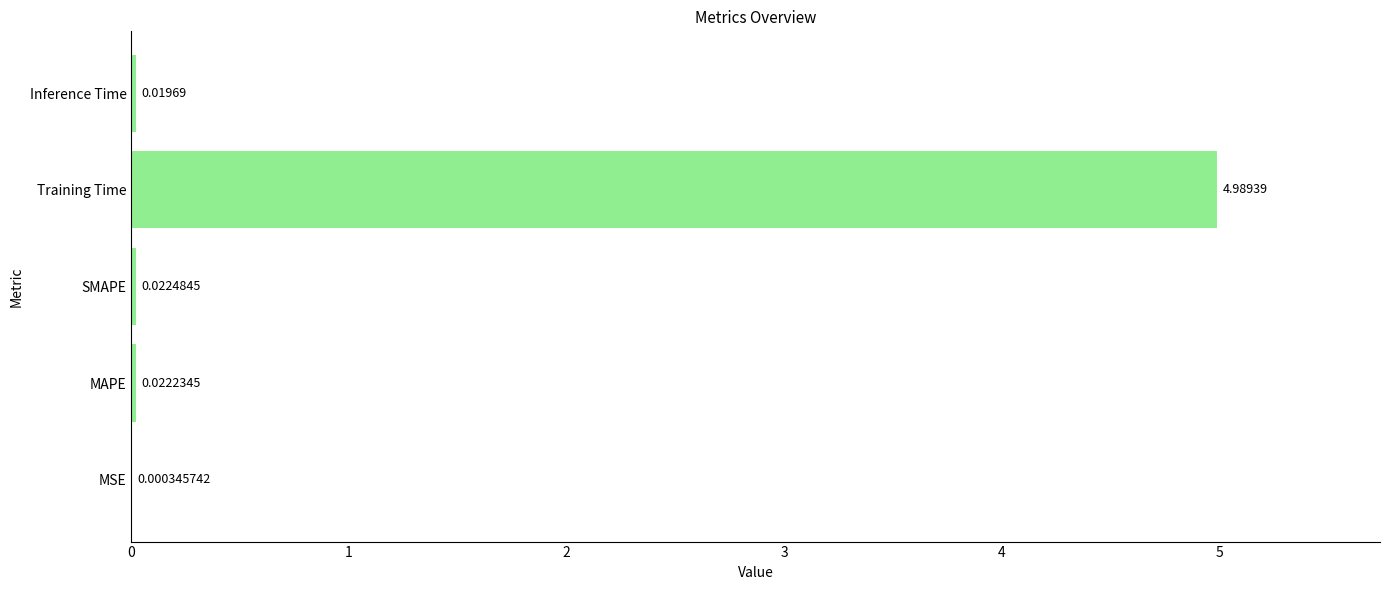

At which label is the value closest to 2?

SMAPE